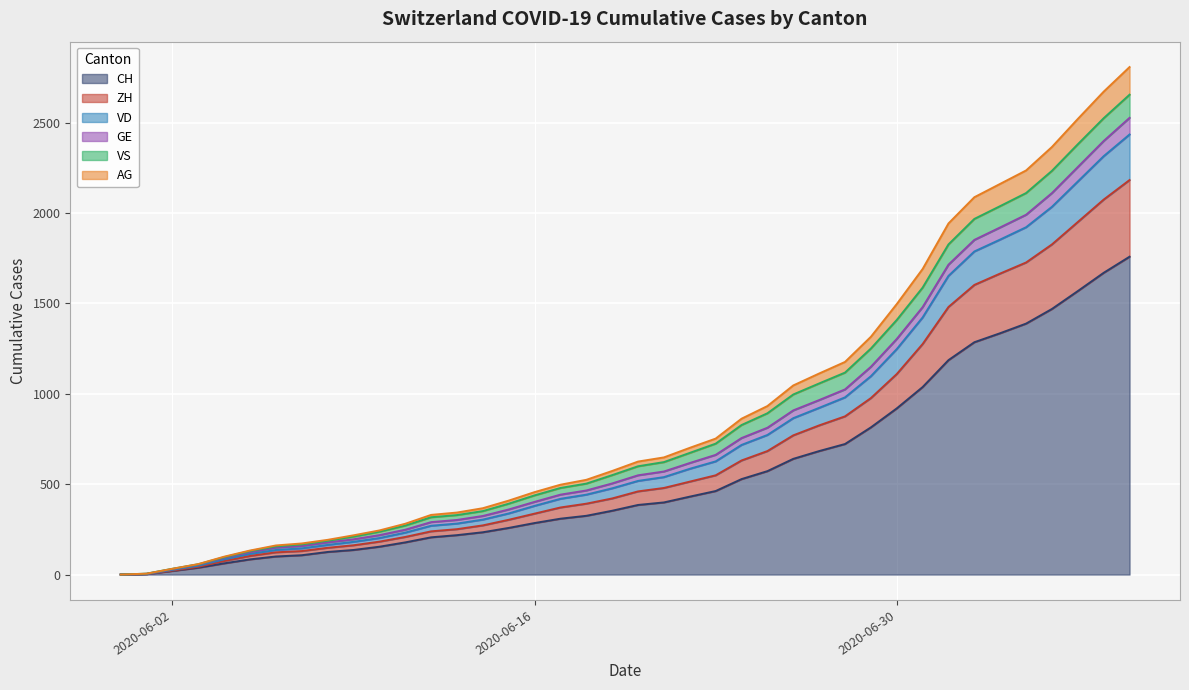

Where does the CH series first go above 385?

2020-06-21